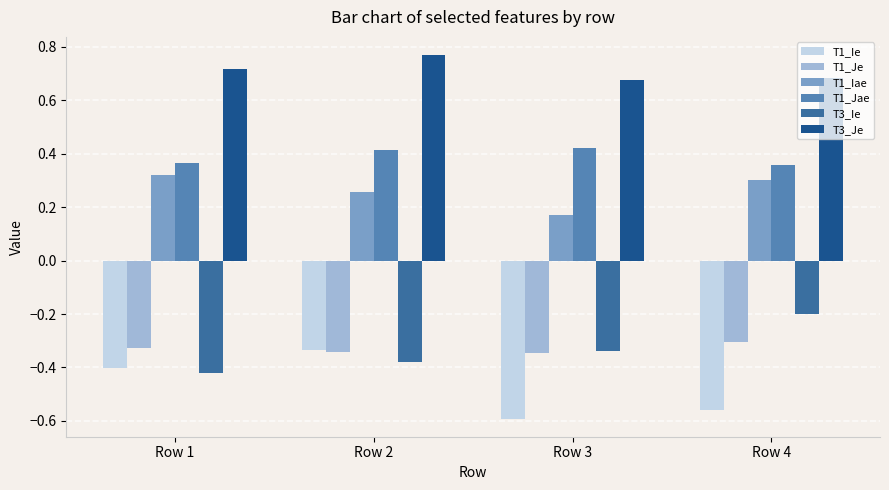

Count the T1_Jae values in the range 0 to 1.

4